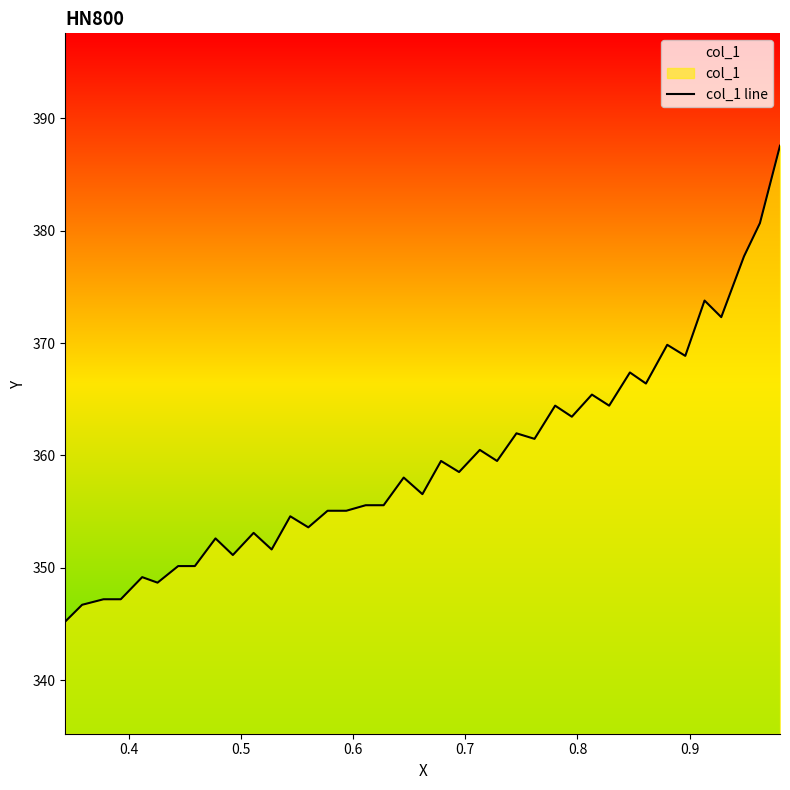

What is the maximum value shown in the chart?

387.6